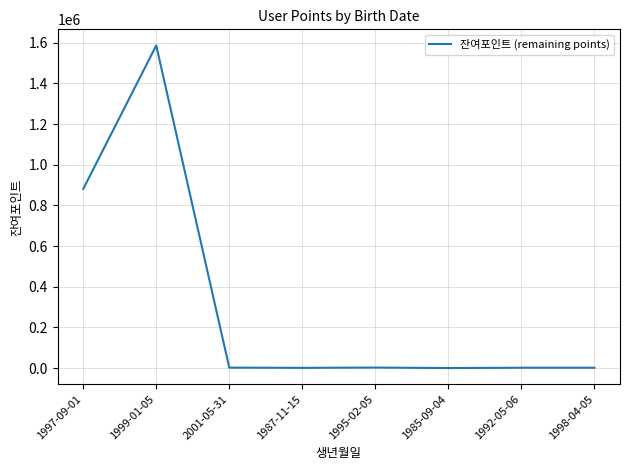

At which category does the data reach its first local peak?

1999-01-05